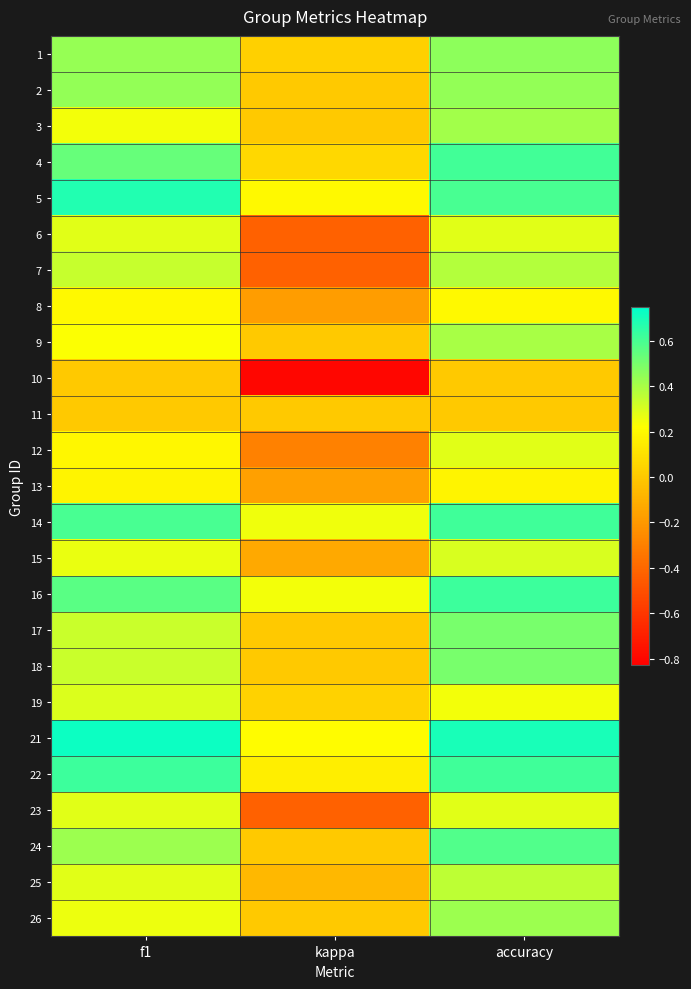

At which category is the sum across all series the highest?

accuracy